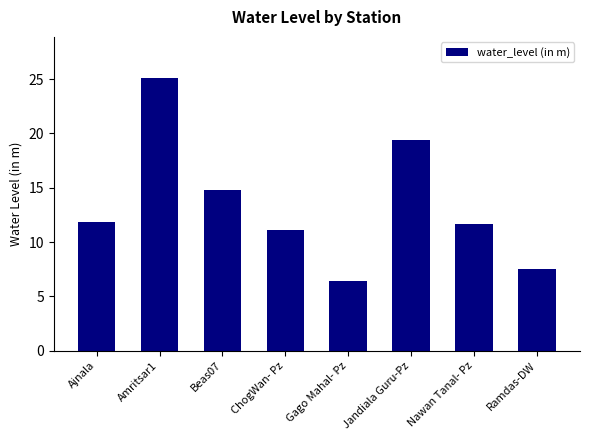

What is the difference between the second highest and second lowest values?

11.8